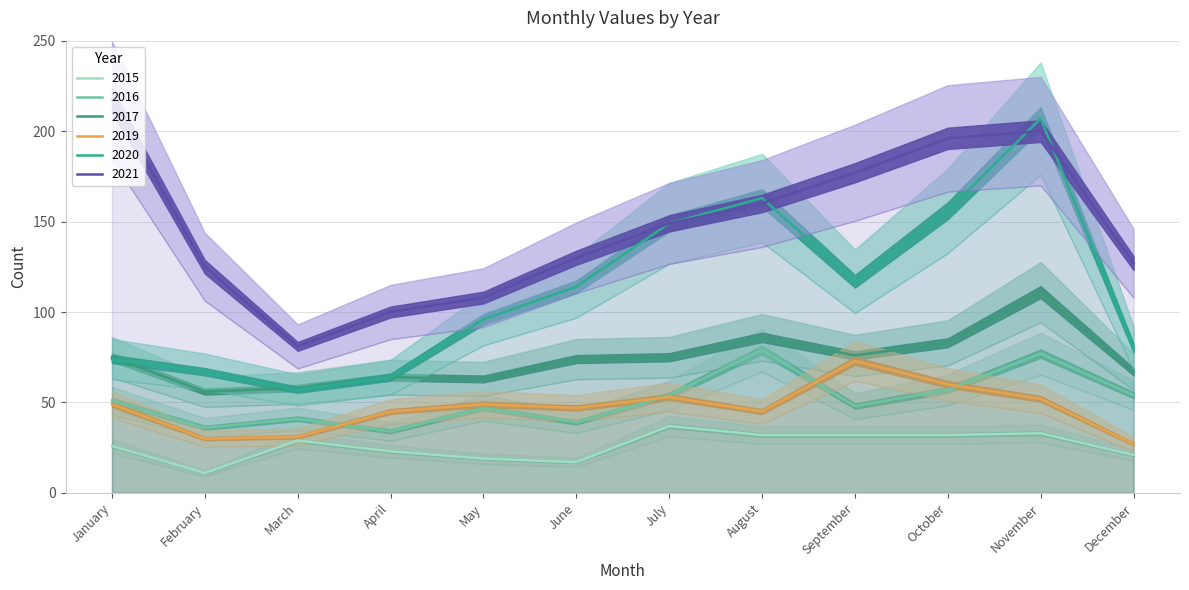

At which category does 2016 reach its first local peak?

March